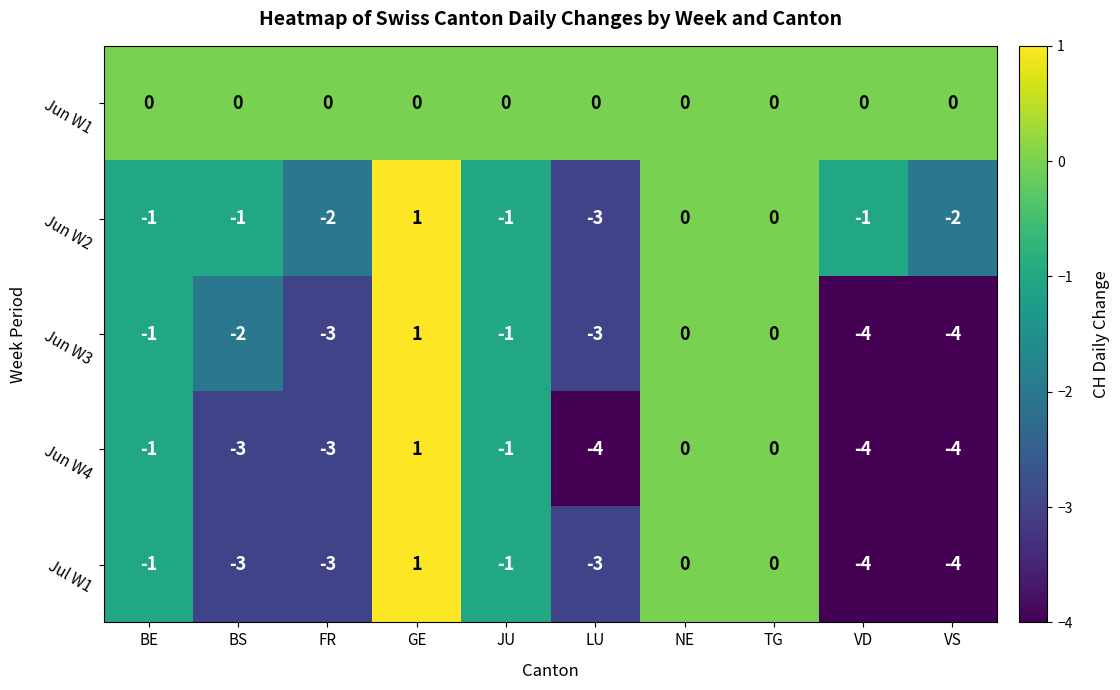

At which label does Jun W3 first exceed -1?

GE